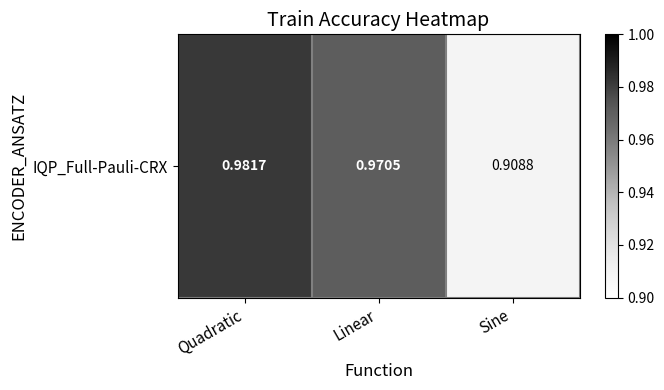

What is the average value?

1.0